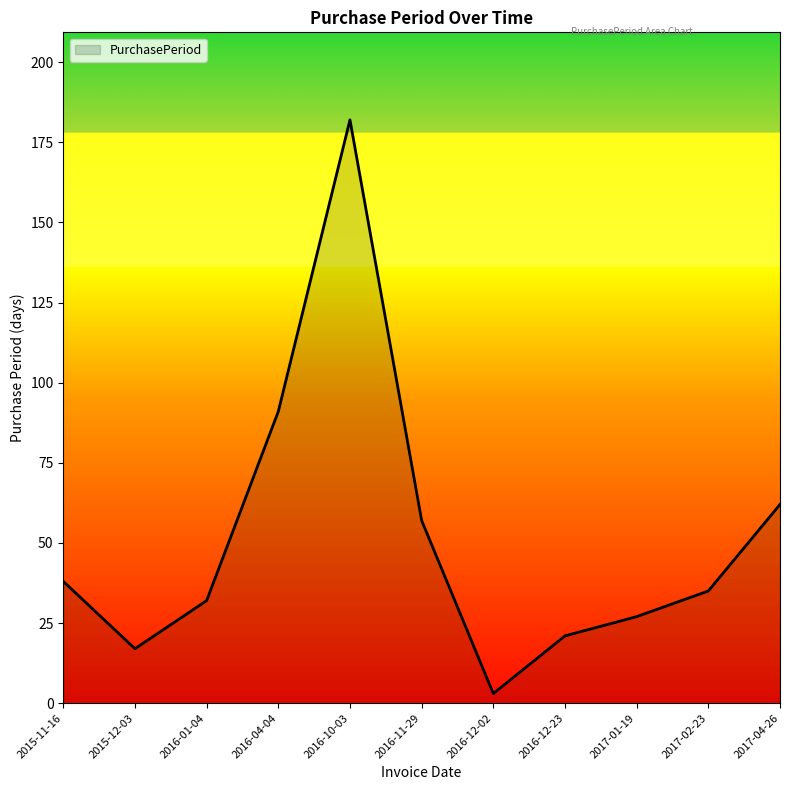

What is the change in value from 2016-12-02 to 2017-04-26?

+59